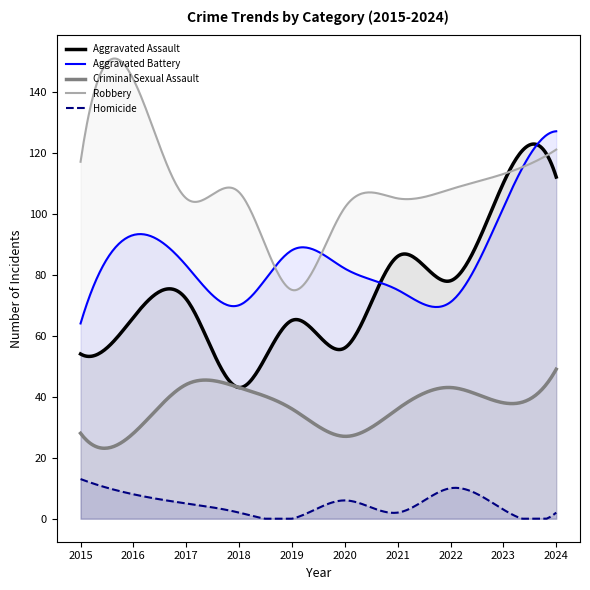

Rank the series at 2023 from lowest to highest value.

Homicide, Criminal Sexual Assault, Aggravated Battery, Aggravated Assault, Robbery